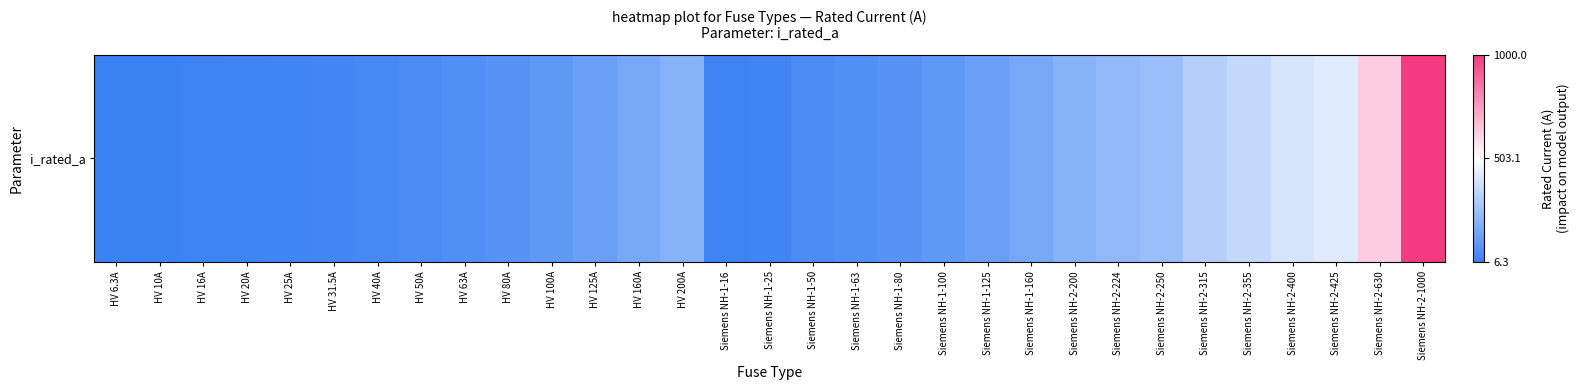

Reading left to right, extract all data points from this chart.

6.3	10.0	16.0	20.0	25.0	31.5	40.0	50.0	63.0	80.0	100.0	125.0	160.0	200.0	16.0	25.0	50.0	63.0	80.0	100.0	125.0	160.0	200.0	224.0	250.0	315.0	355.0	400.0	425.0	630.0	1000.0